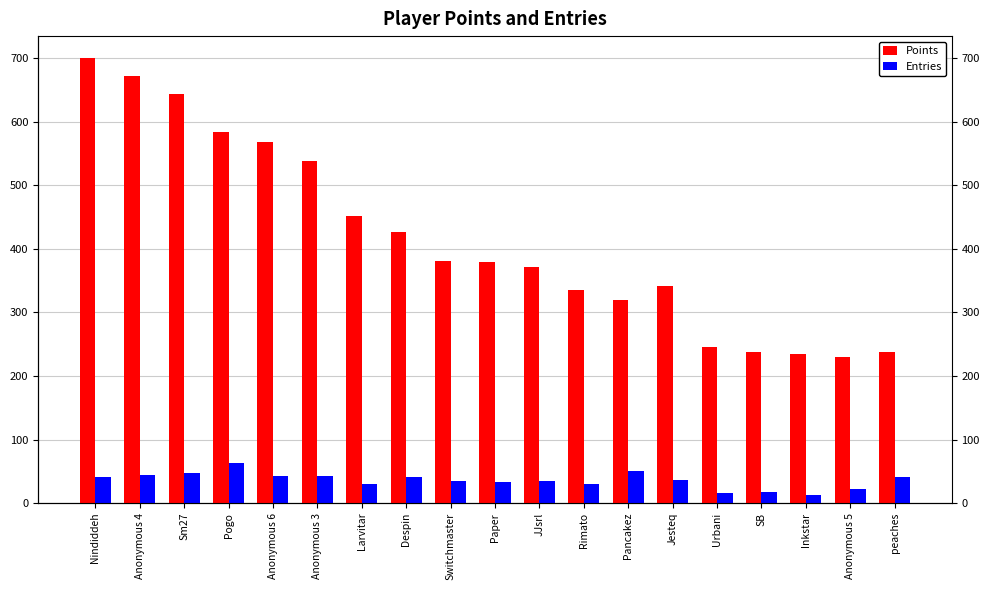

The Entries series shows 8 at Inkstar. True or false?

False